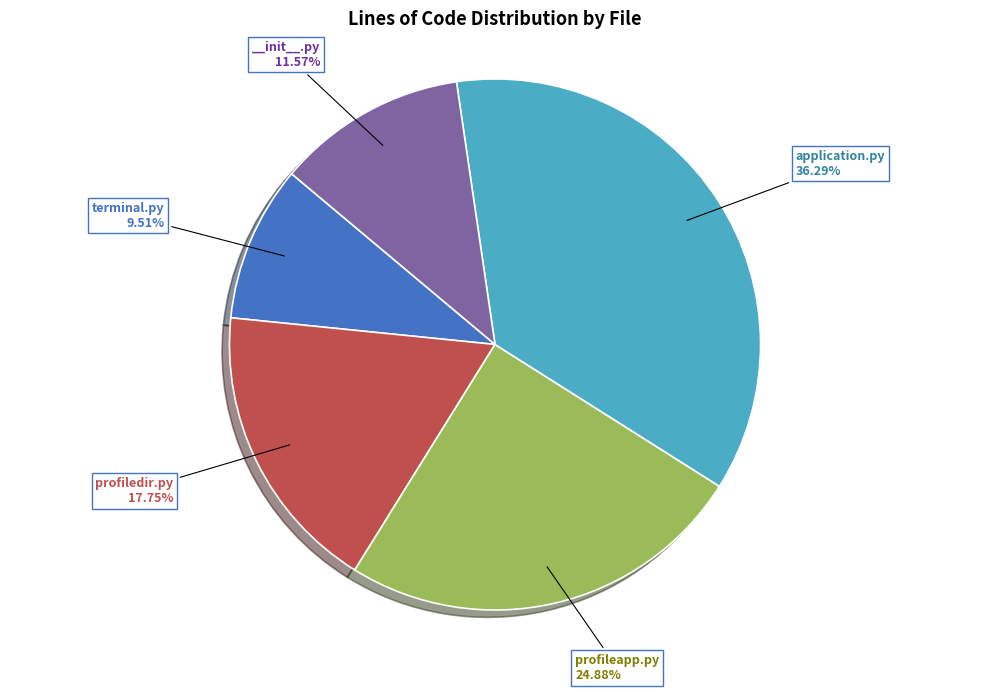

Count the number of slices in the pie.

5